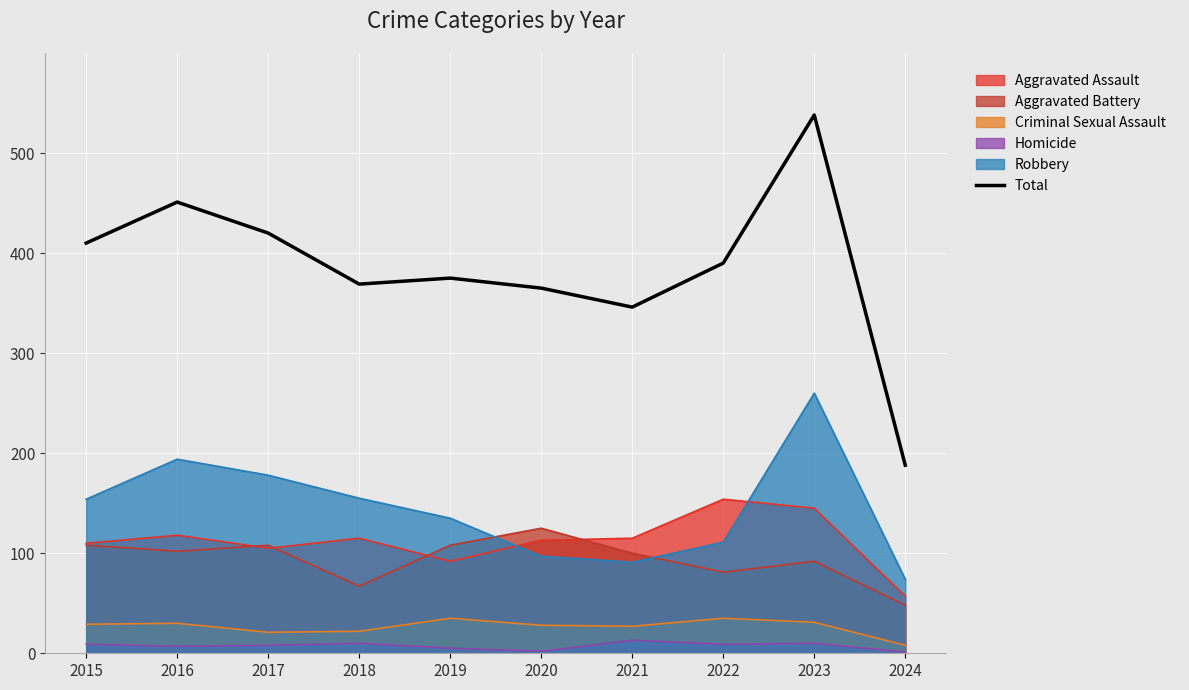

What is the value of the 4th point from the left?

369